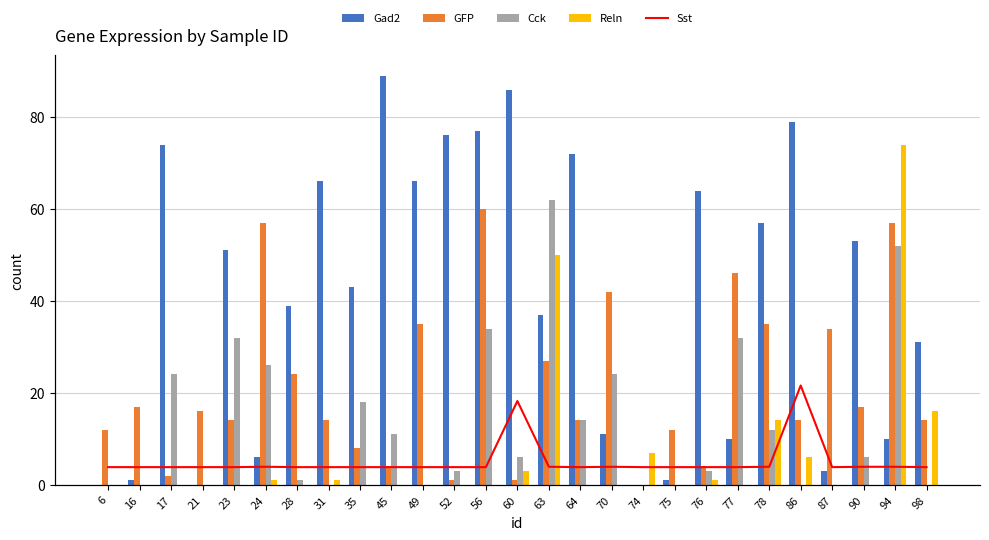

Which series has the largest total across all categories?

Gad2